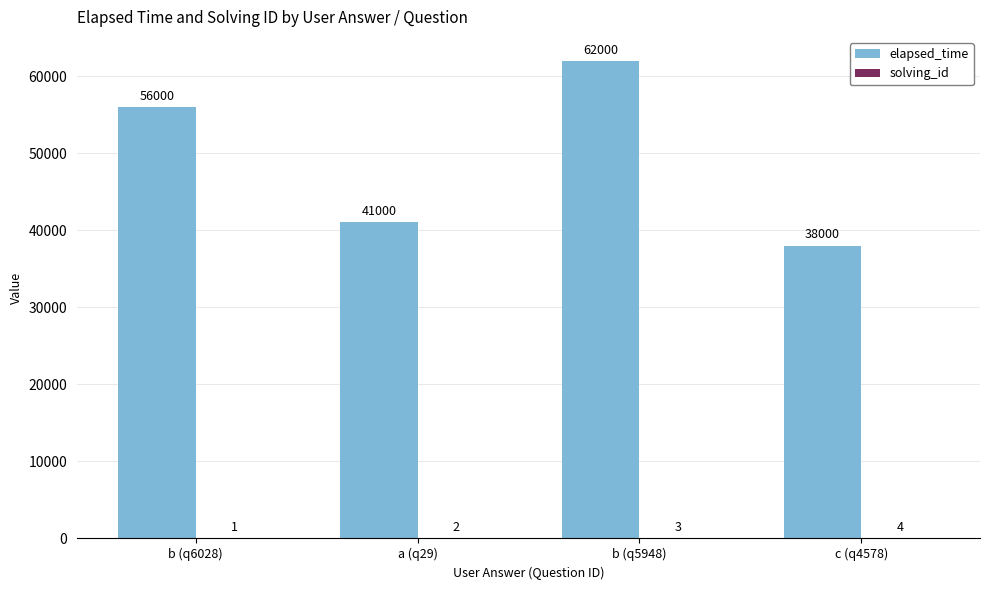

Which series changed the most between b (q6028) and a (q29)?

elapsed_time